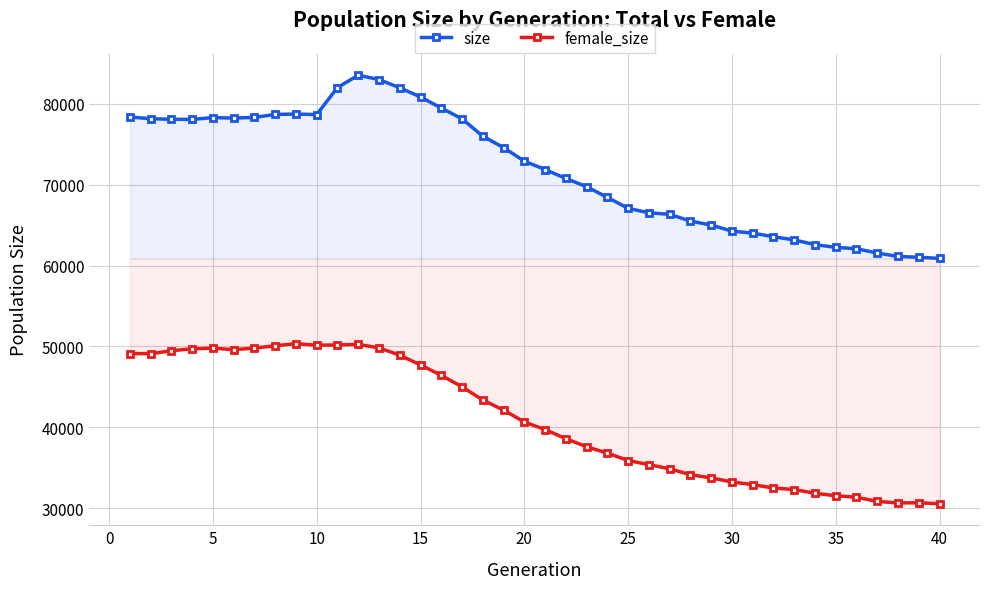

What is the greatest value displayed?

83533